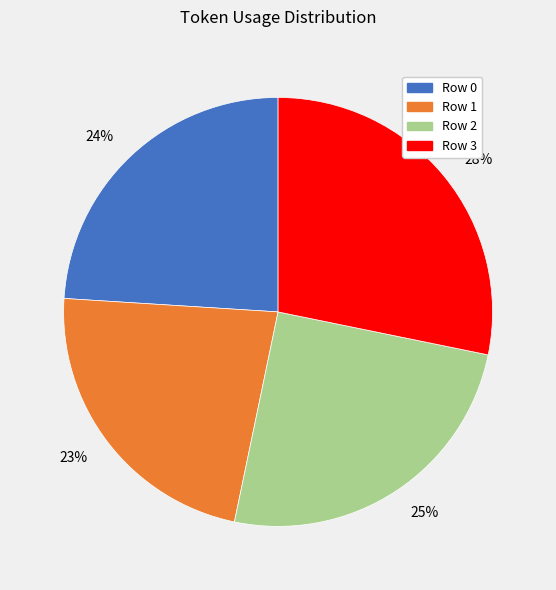

Is the sum of Row 1 and Row 0 greater than half?

No